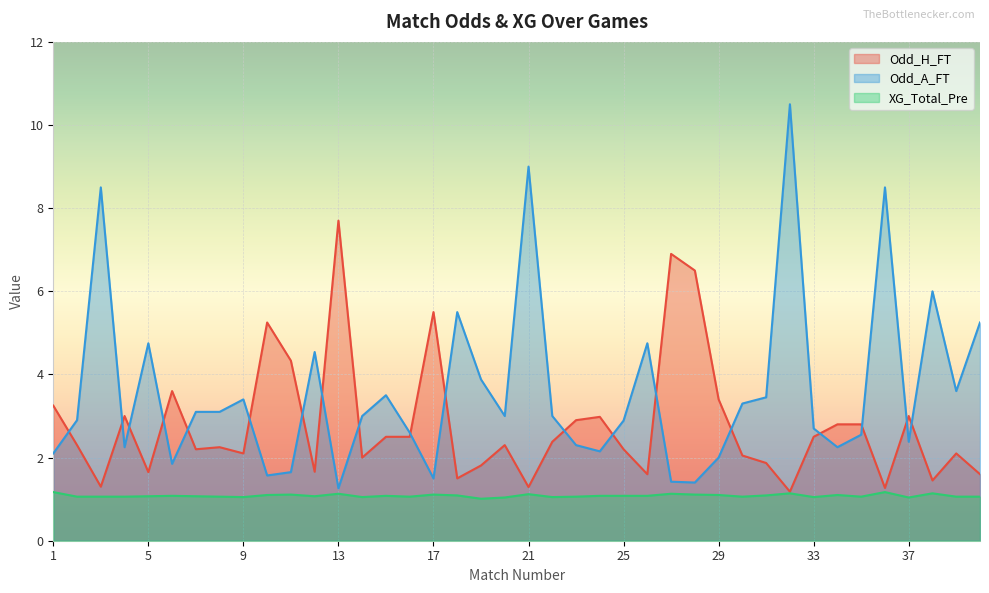

What is the value of the XG_Total_Pre point at the 1st from the left?

1.2